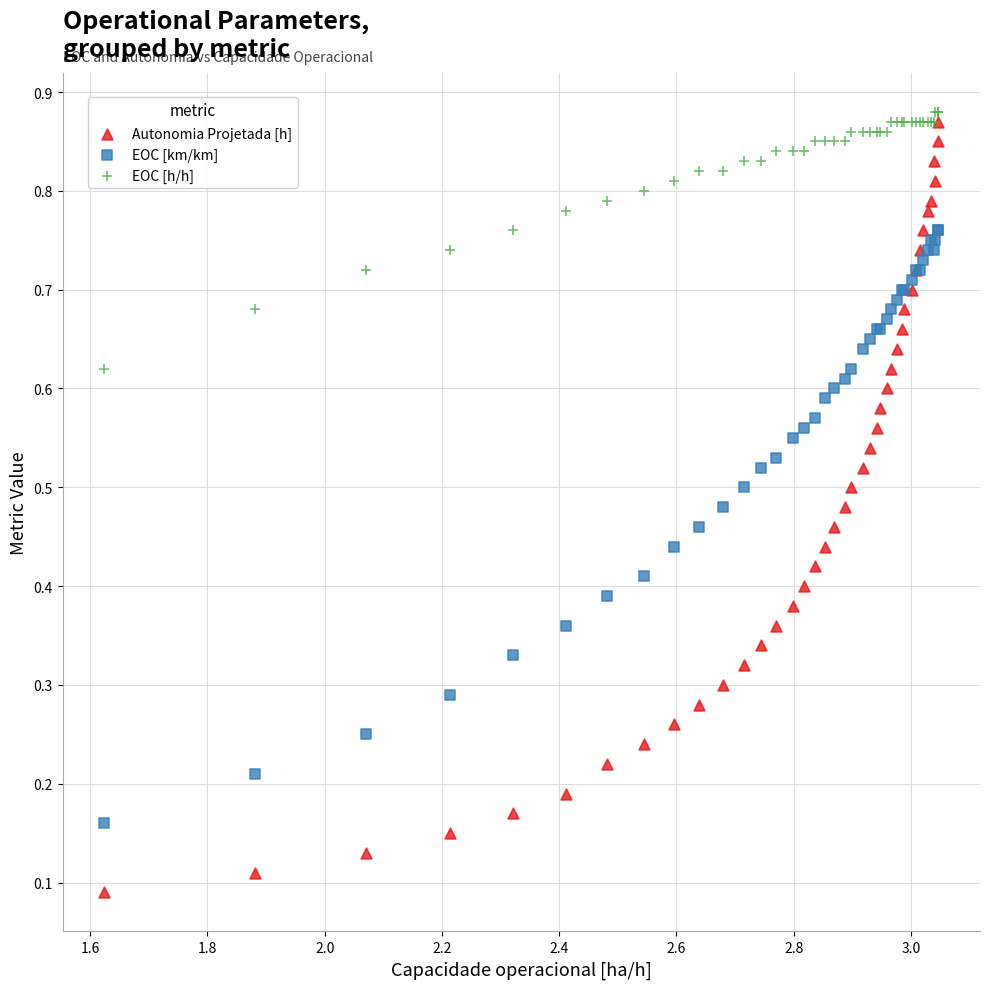

What are all the series names shown in the legend?

Autonomia Projetada [h], EOC [km/km], EOC [h/h]